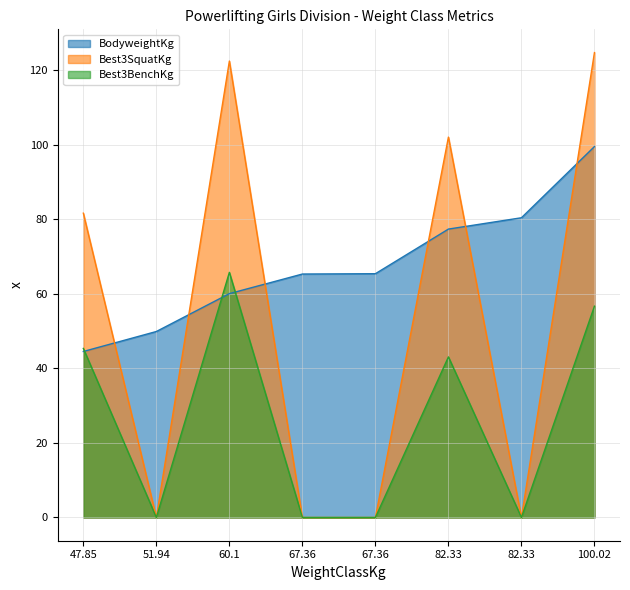

Which series has the largest range (max minus min)?

Best3SquatKg